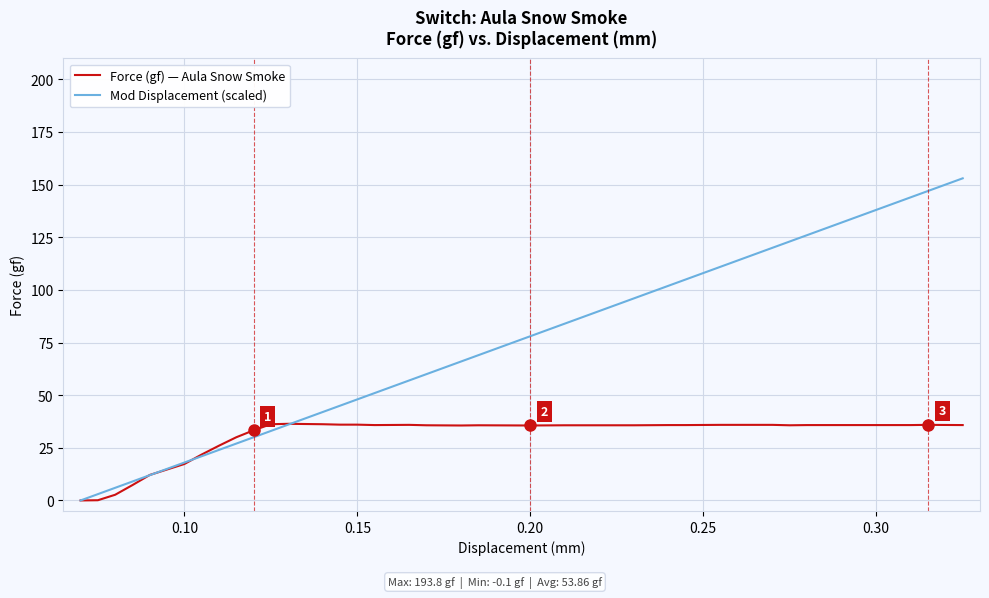

Which series has the largest range (max minus min)?

Mod Displacement (scaled)